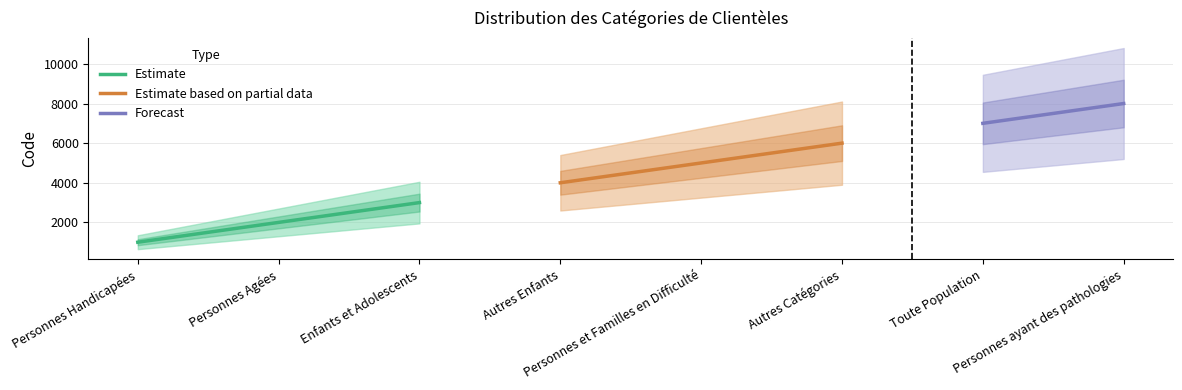

What is the label of the 5th point from the right?

Autres Enfants